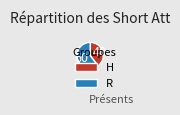

Combined, do R and H account for over 50%?

Yes